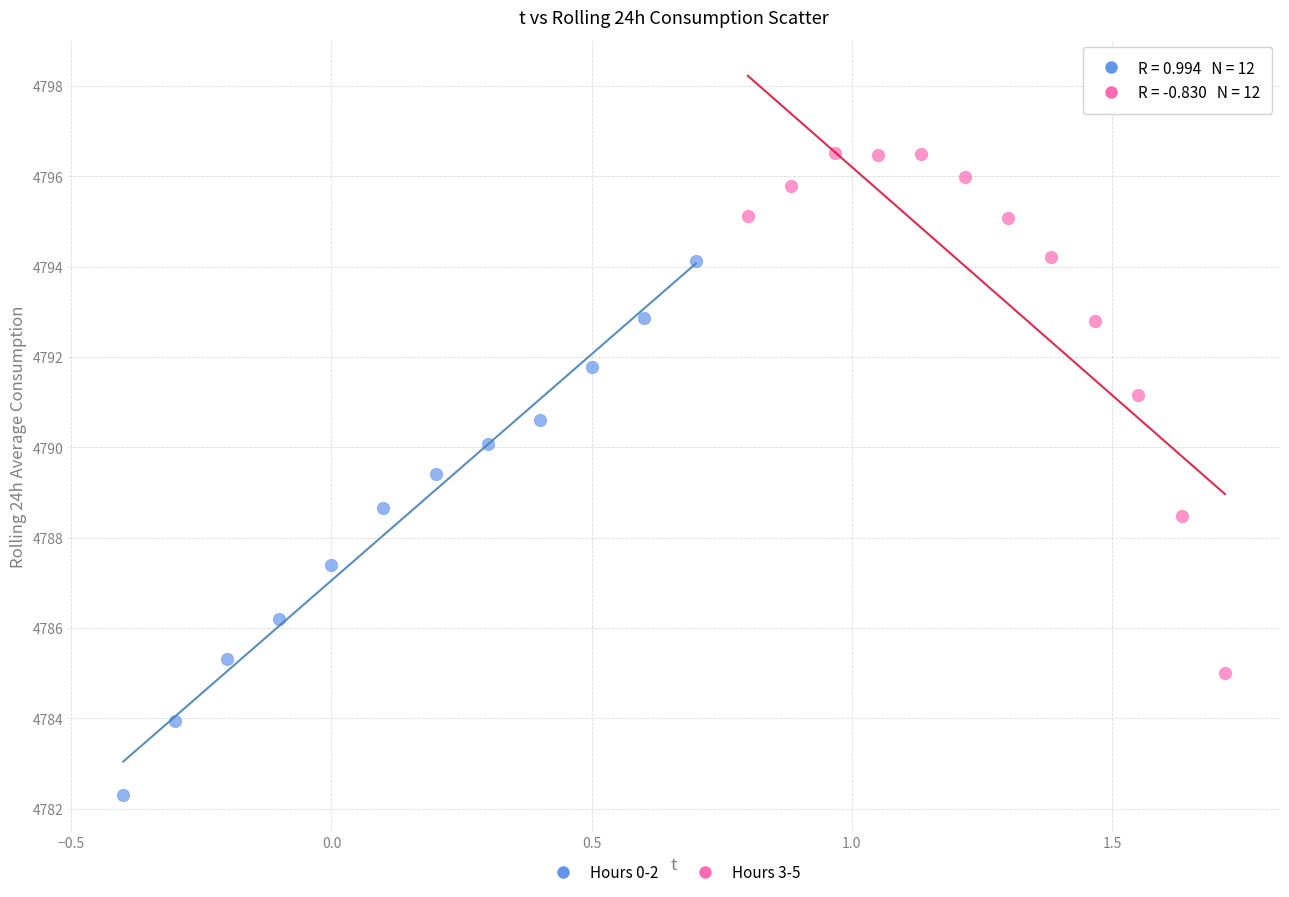

Which series reaches the maximum Y coordinate?

Hours 3-5